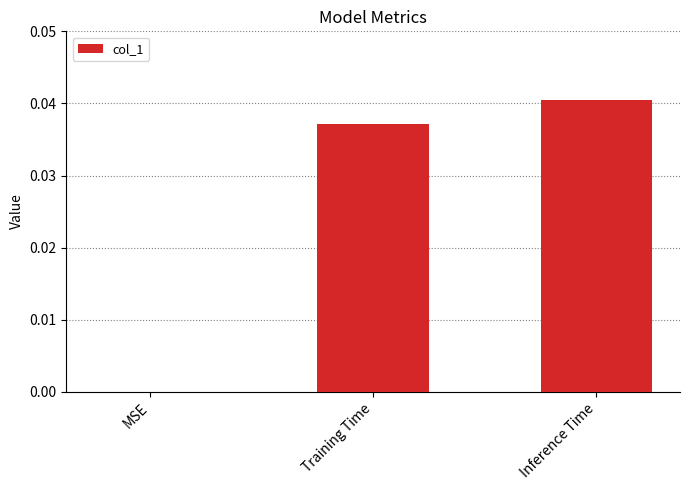

The value at Training Time is 0.1. True or false?

False